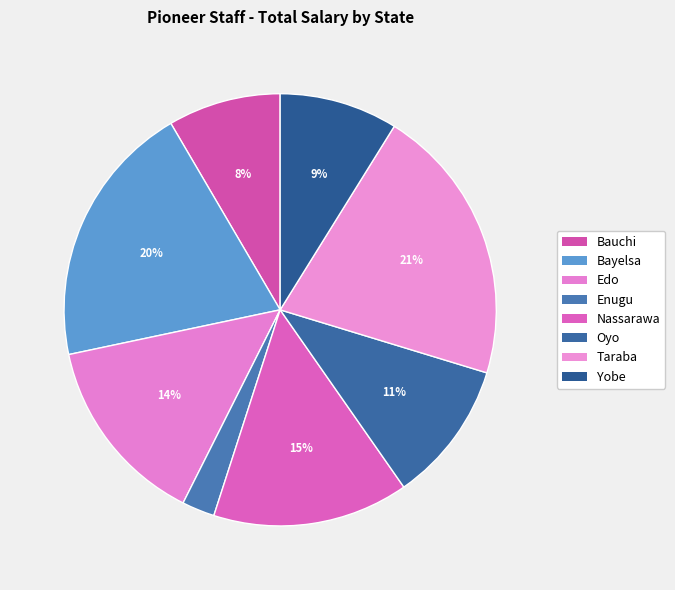

Approximately how many times larger is the value at Oyo compared to Taraba?

0.5